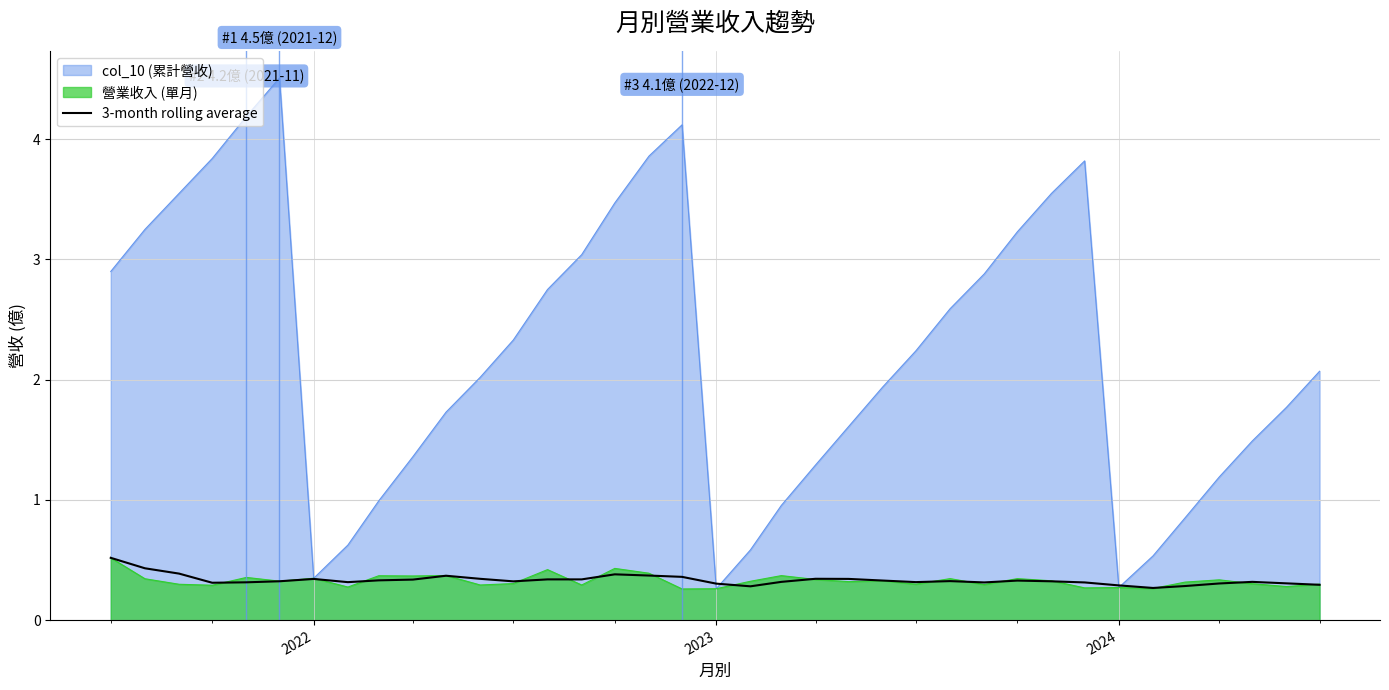

What is the average value?

0.3